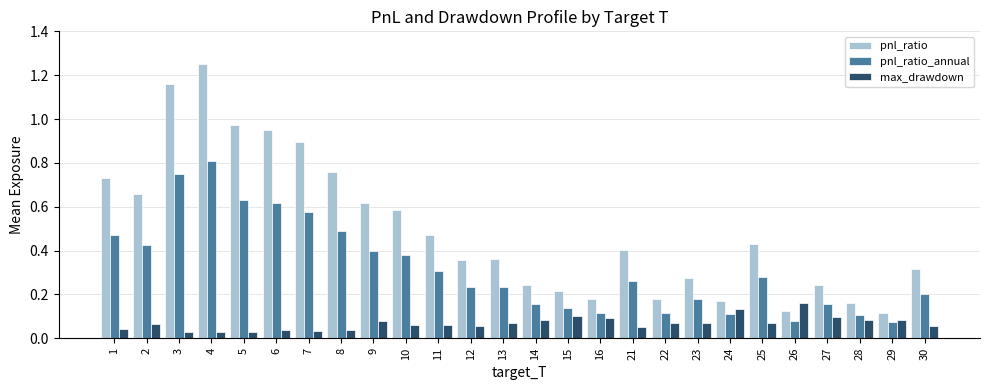

Which category has the highest value across all series?

4